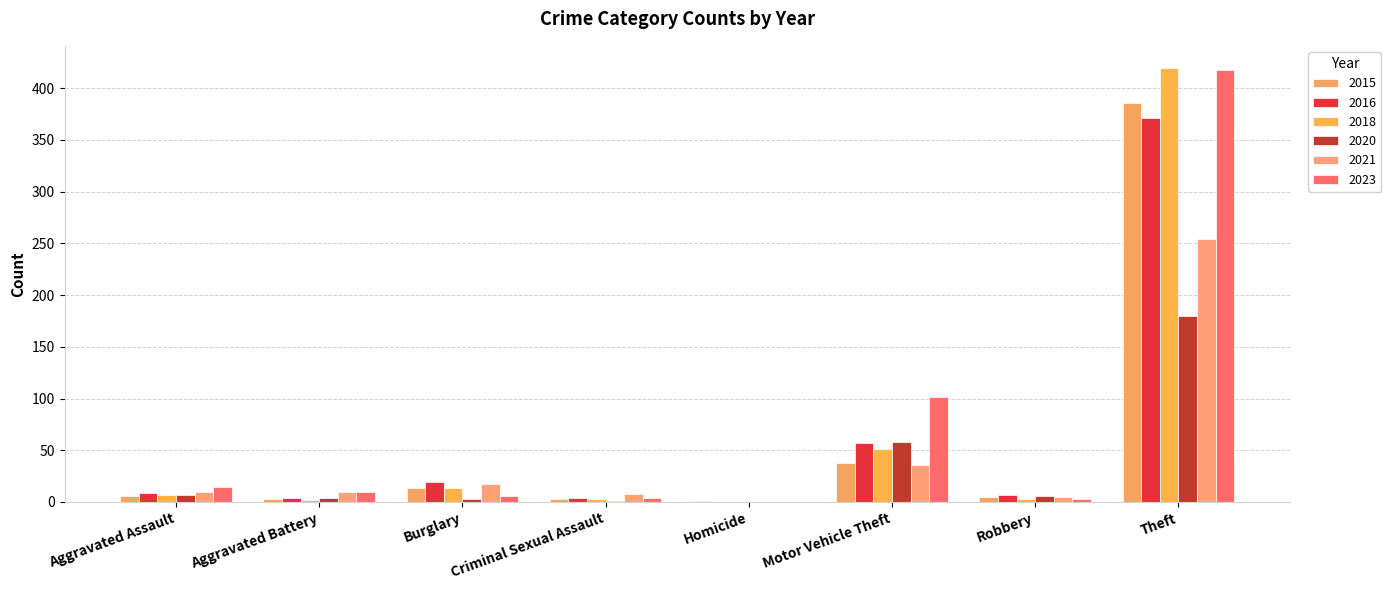

What is the spread (max minus min) of values at Robbery?

4